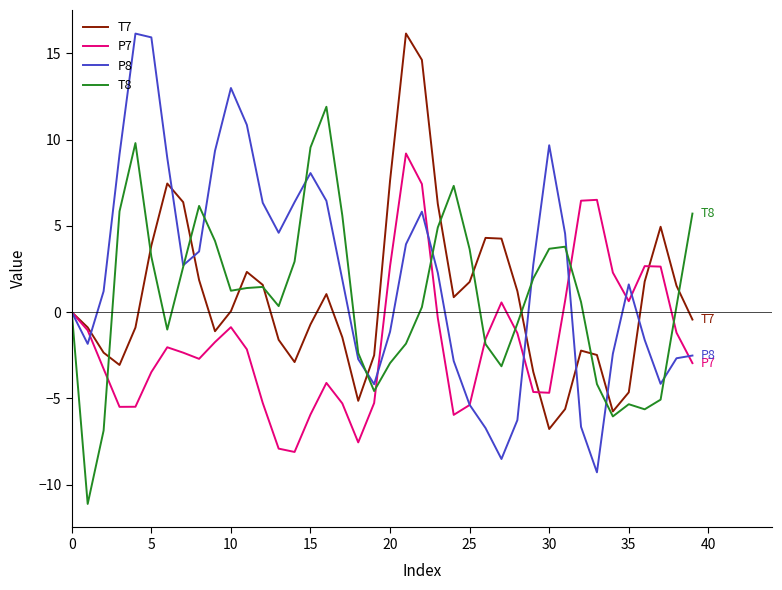

What is the greatest value displayed?

16.2